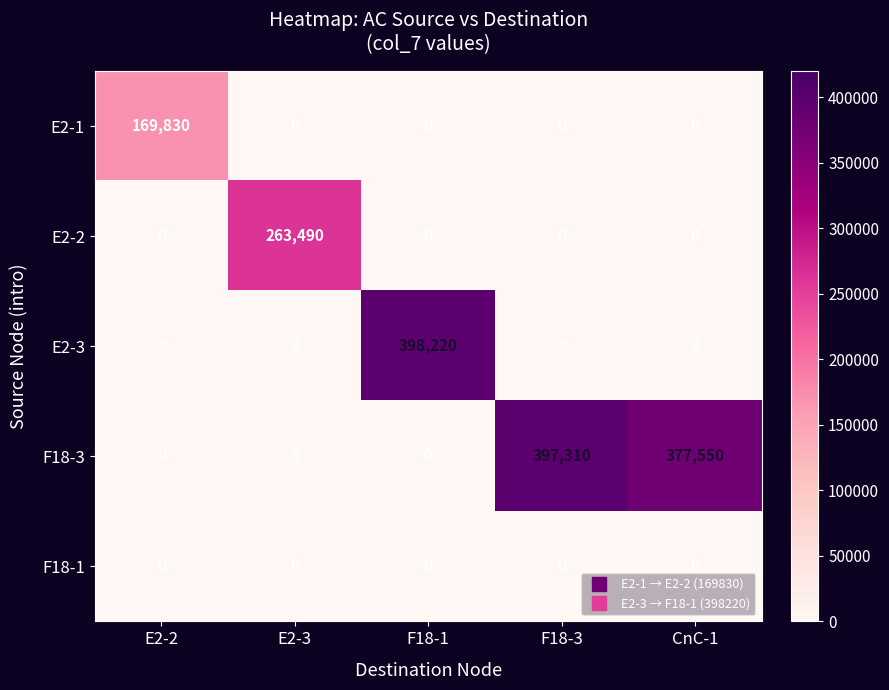

Reading right to left, extract all data points from this chart.

E2-1: 0	0	0	0	169830
E2-2: 0	0	0	263490	0
E2-3: 0	0	398220	0	0
F18-3: 377550	397310	0	0	0
F18-1: 0	0	0	0	0